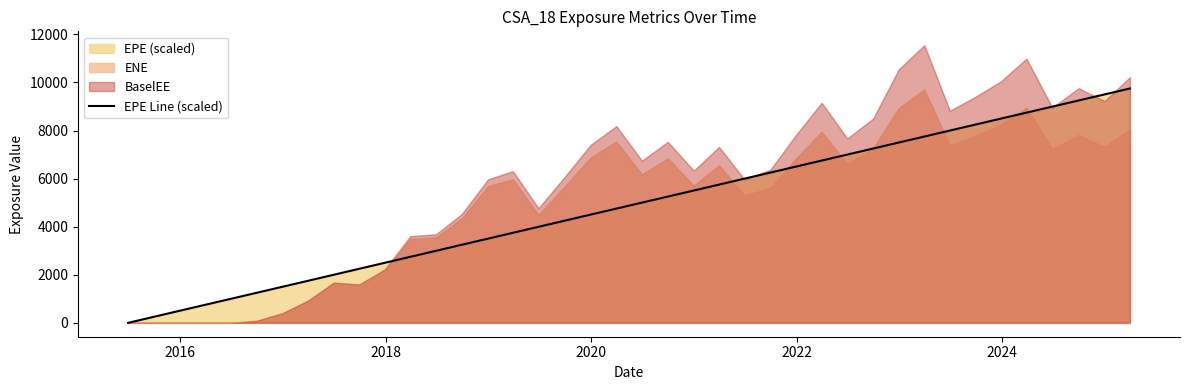

What is the greatest value displayed?

9750.7